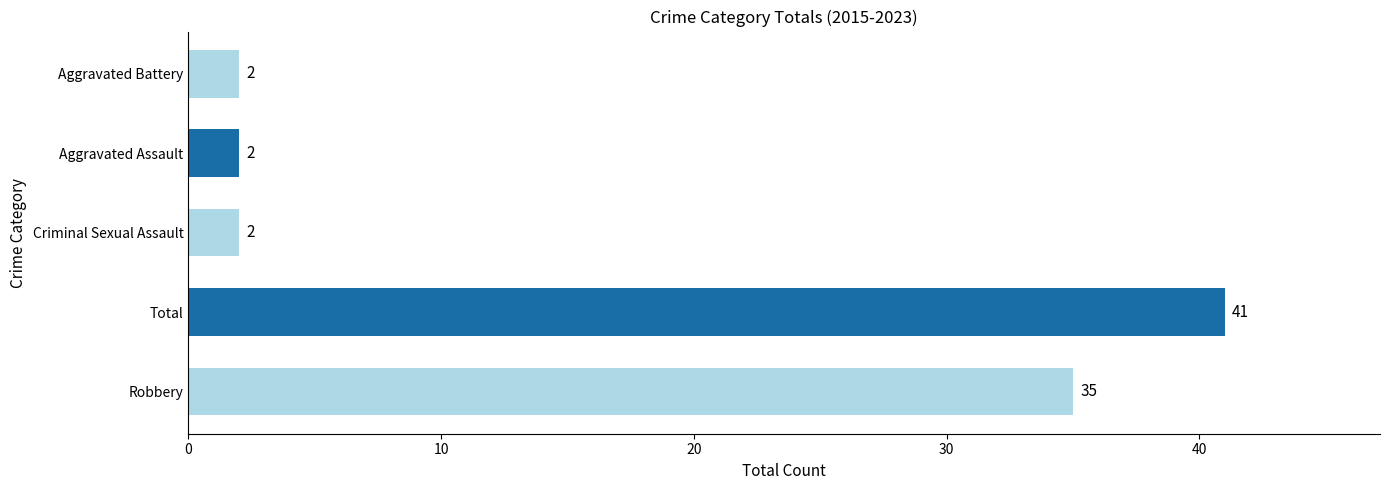

What is the change in value from Robbery to Total?

+6